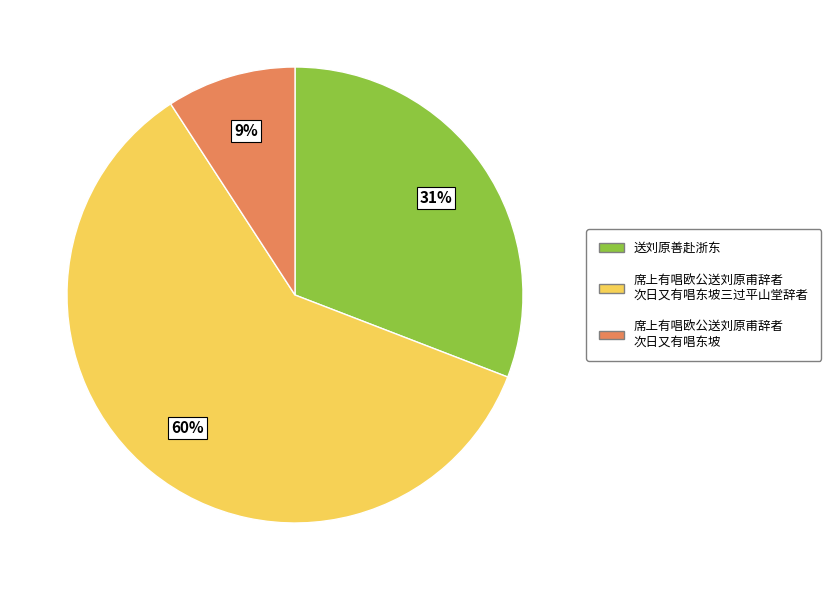

Is there a majority slice in this chart?

Yes